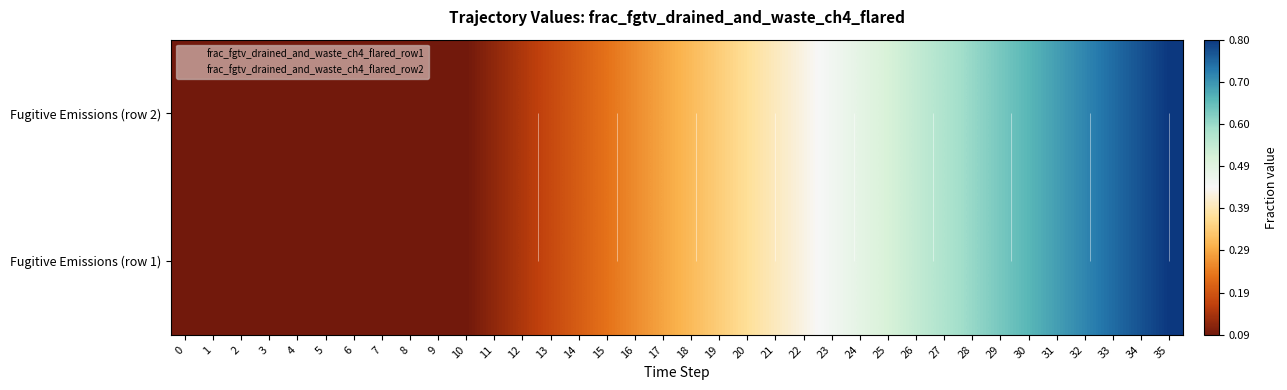

What is the sum of the Fugitive Emissions (row 2) values at 20 and 16?

0.6